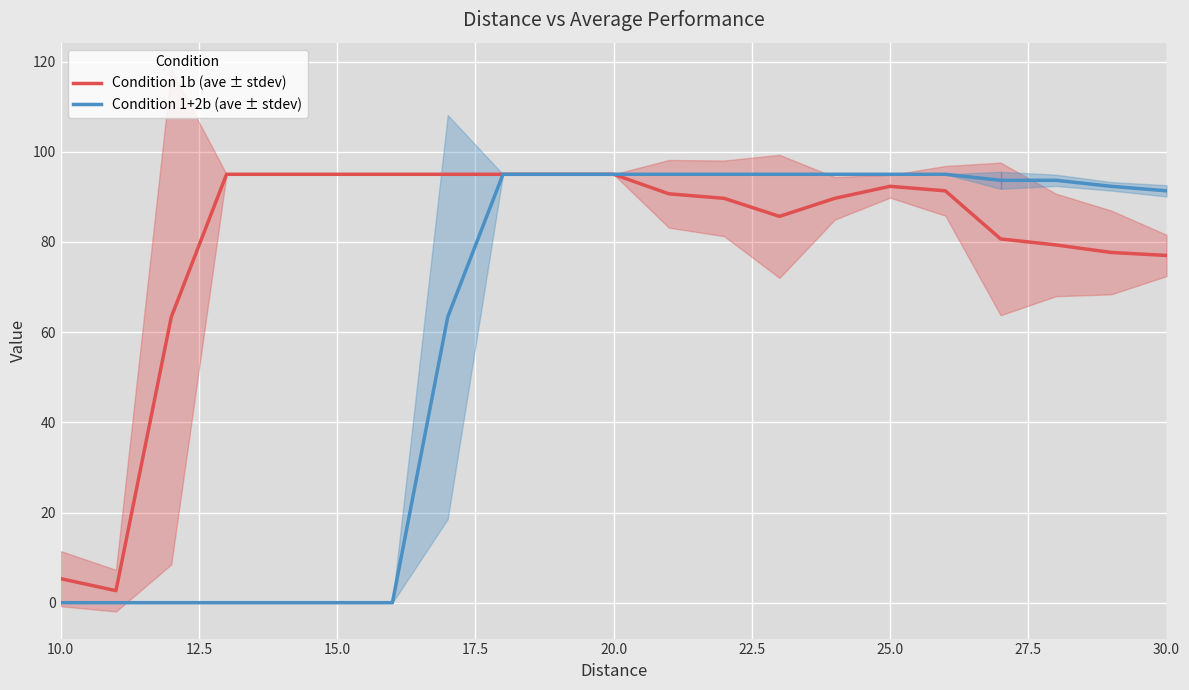

What is the maximum value for Condition 1+2b (ave ± stdev)?

95.0